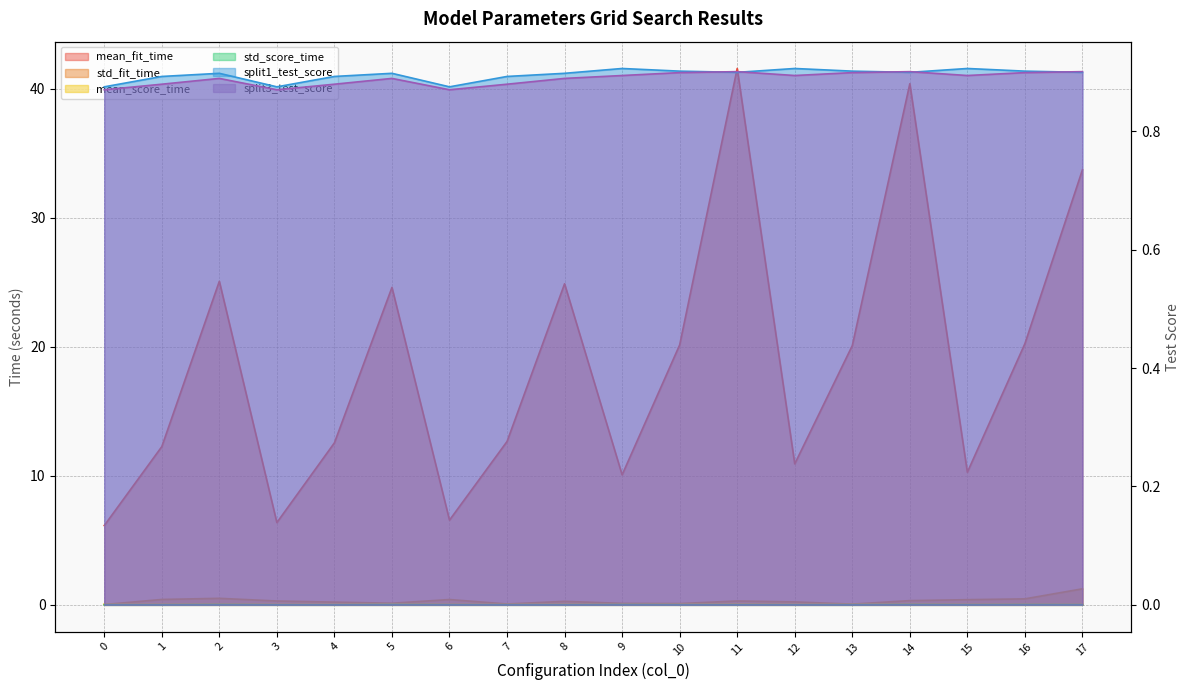

Reading right to left, what are all the values shown in this chart?

mean_fit_time: 33.7	20.2	10.3	40.4	20.1	10.9	41.6	20.1	10.1	24.9	12.7	6.6	24.6	12.6	6.4	25.1	12.3	6.1
std_fit_time: 1.2	0.5	0.4	0.3	0.1	0.2	0.3	0.1	0.1	0.3	0.1	0.4	0.1	0.2	0.3	0.5	0.4	0.0
mean_score_time: 0.0	0.1	0.1	0.1	0.1	0.1	0.1	0.1	0.1	0.1	0.1	0.1	0.1	0.1	0.0	0.1	0.1	0.1
std_score_time: 0.0	0.0	0.0	0.0	0.0	0.0	0.0	0.0	0.0	0.0	0.0	0.0	0.0	0.0	0.0	0.0	0.0	0.0
split1_test_score: 0.9	0.9	0.9	0.9	0.9	0.9	0.9	0.9	0.9	0.9	0.9	0.9	0.9	0.9	0.9	0.9	0.9	0.9
split3_test_score: 0.9	0.9	0.9	0.9	0.9	0.9	0.9	0.9	0.9	0.9	0.9	0.9	0.9	0.9	0.9	0.9	0.9	0.9